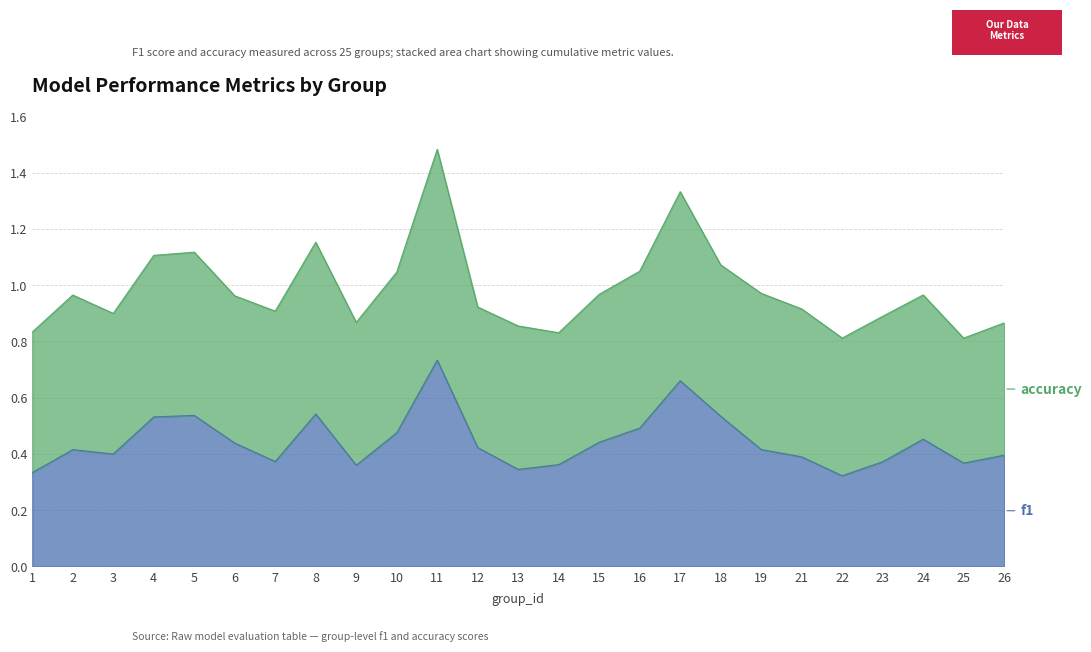

What is the greatest value displayed?

0.7